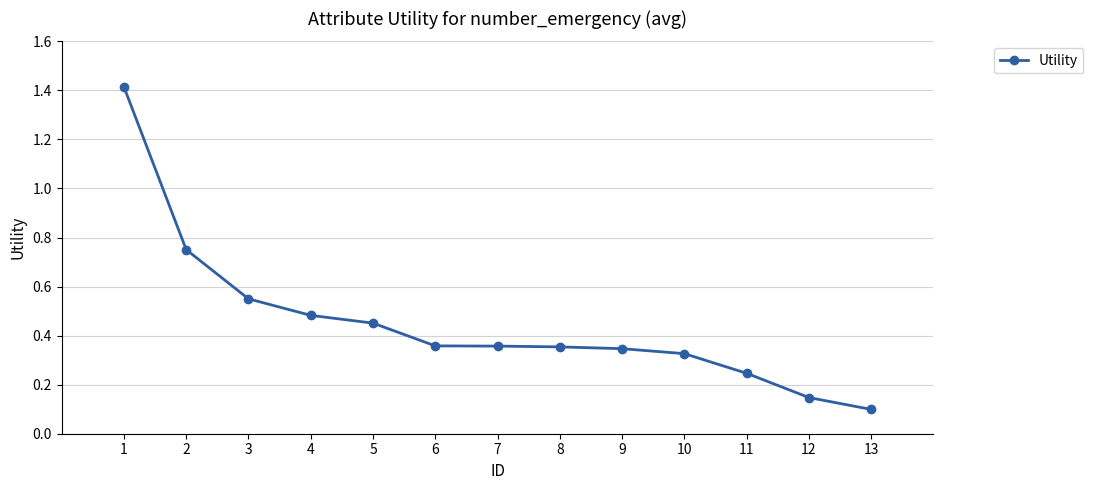

Is this an area chart (filled region under the line)?

No